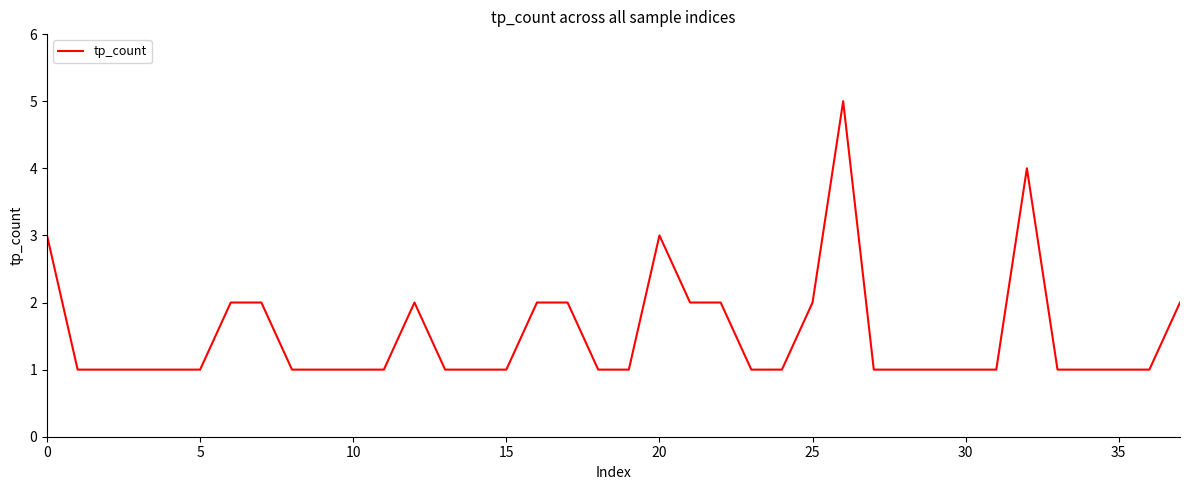

At which category does the chart reach its peak across all series?

26